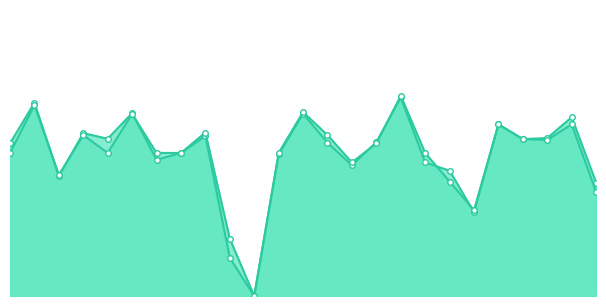

Where do f1 and accuracy first cross each other?

2 and 3